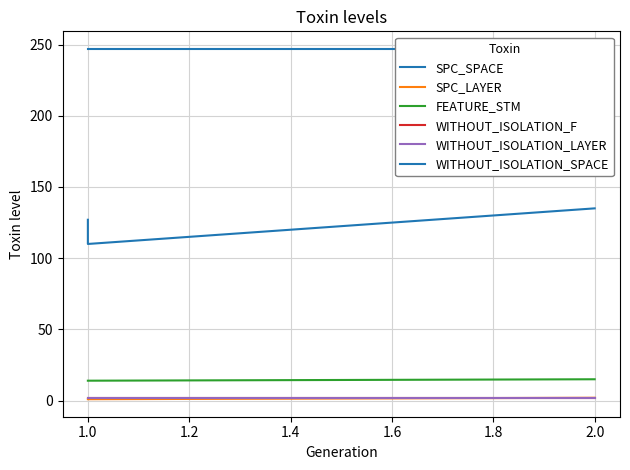

What is the label of the 2nd point from the left?

1.0